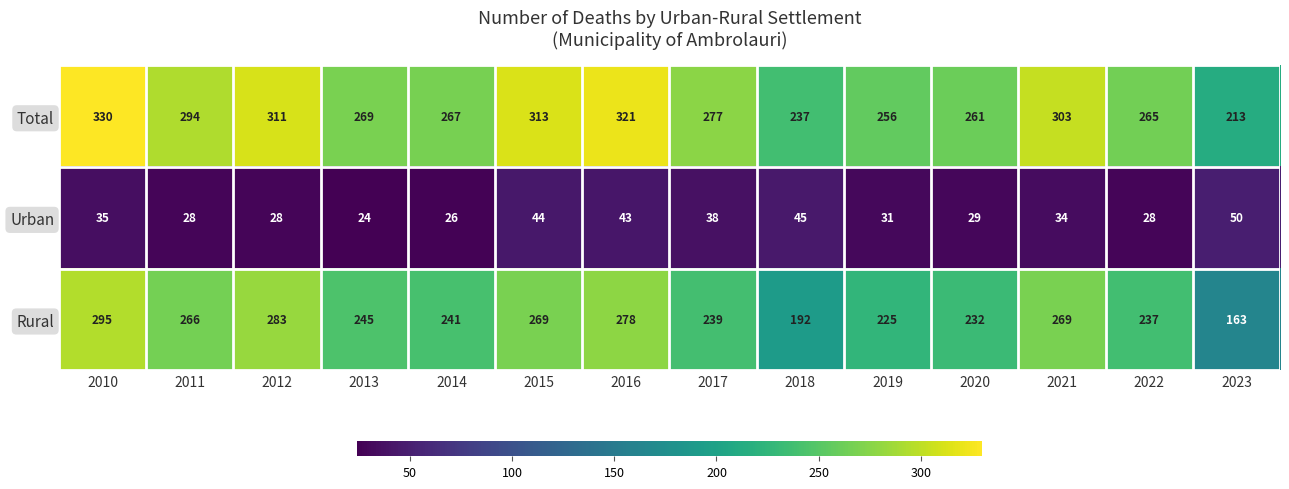

What is the difference between the second highest and second lowest values in the Rural series?

91